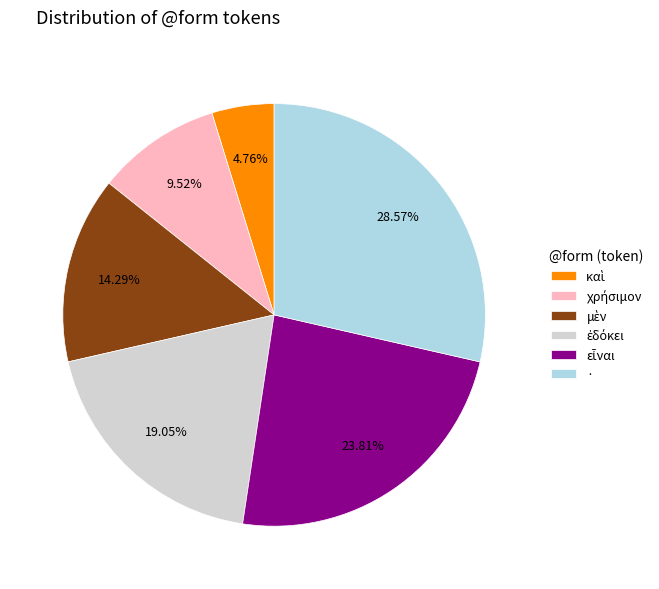

Which category has the biggest portion of the pie?

·